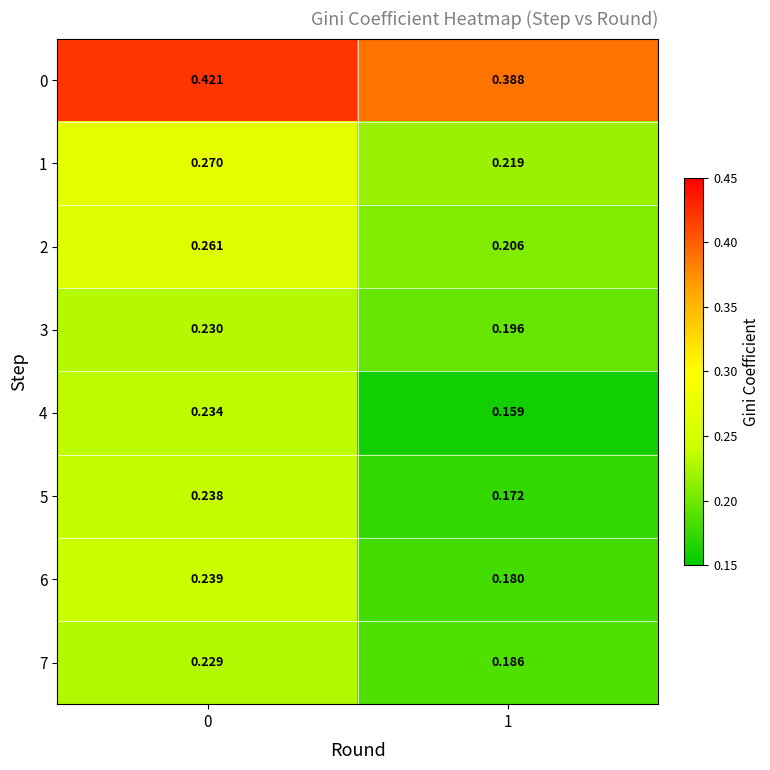

Is the value of 5 at 0 greater than the value of 7 at 0?

Yes